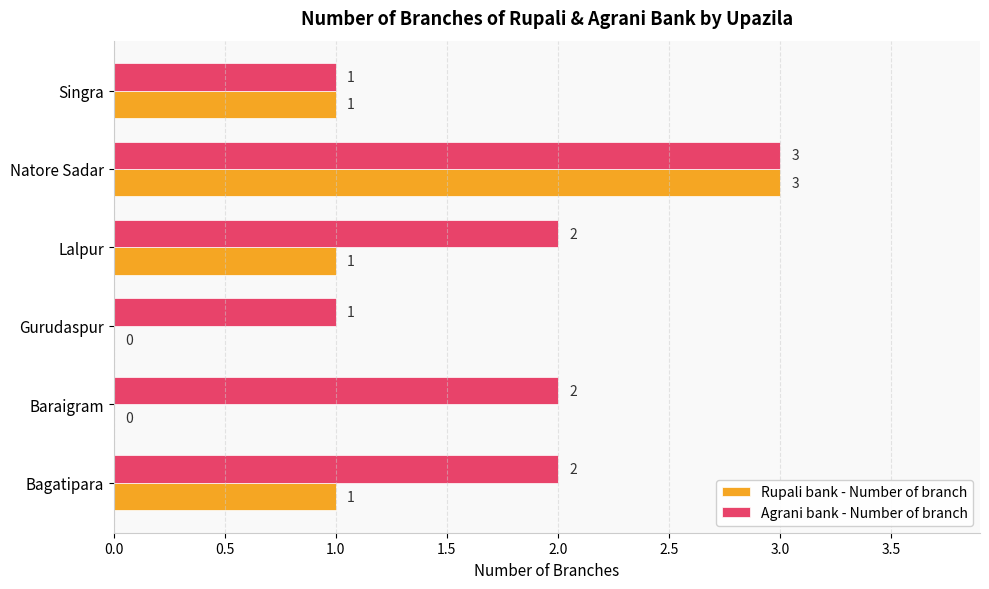

The value of Agrani bank - Number of branch at Lalpur is 1. True or false?

False